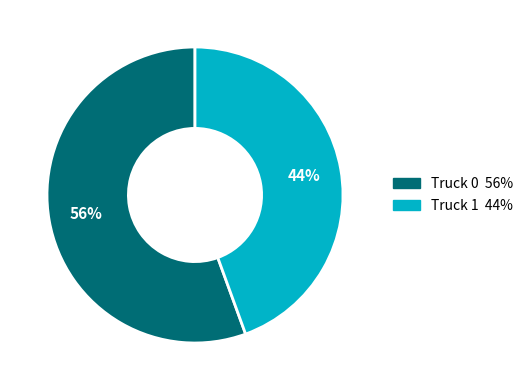

How many segments does this pie chart have?

2